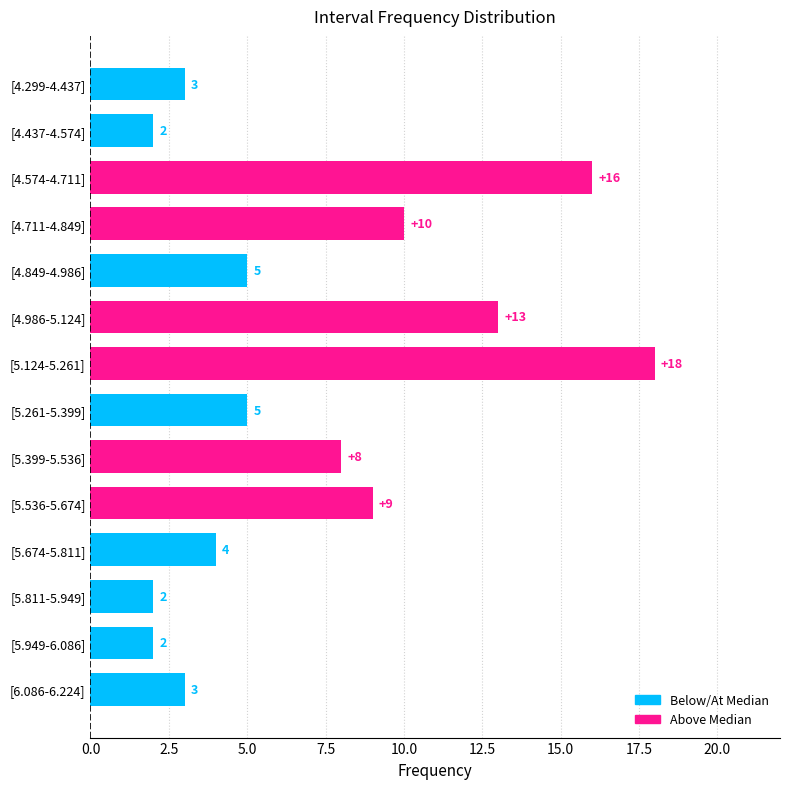

The chart shows a value of 5 at [4.299-4.437]. True or false?

False